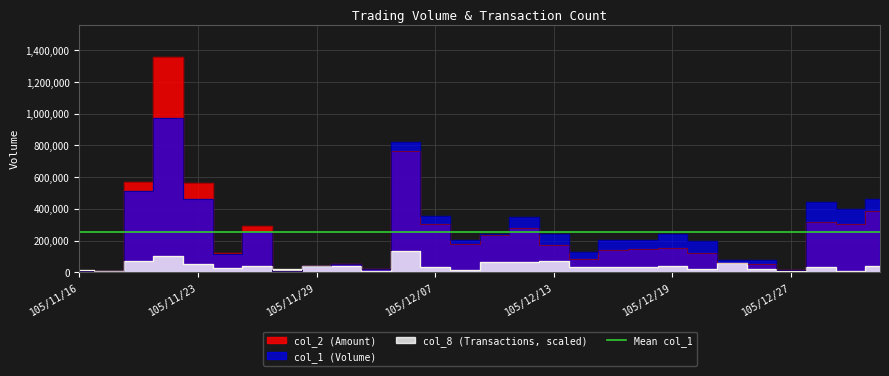

At which label does col_8 first exceed 30807?

105/11/21